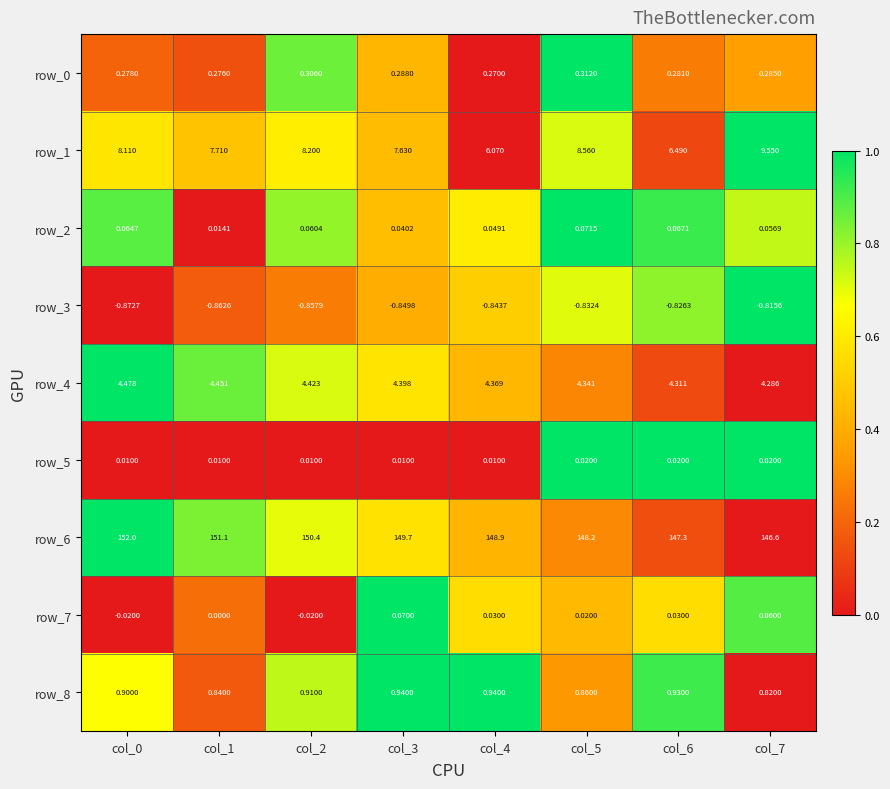

Is it true that row_5 equals 0.0 at col_3?

True